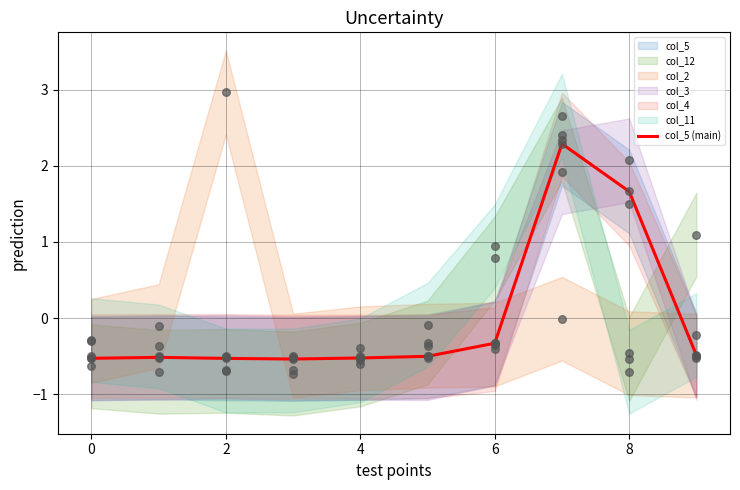

Which series contains the highest Y value?

col_2